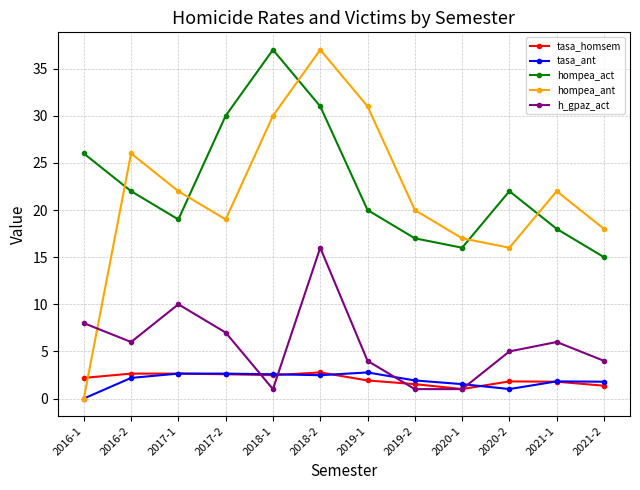

True or false: hompea_act has more than 1 interior local peaks.

True